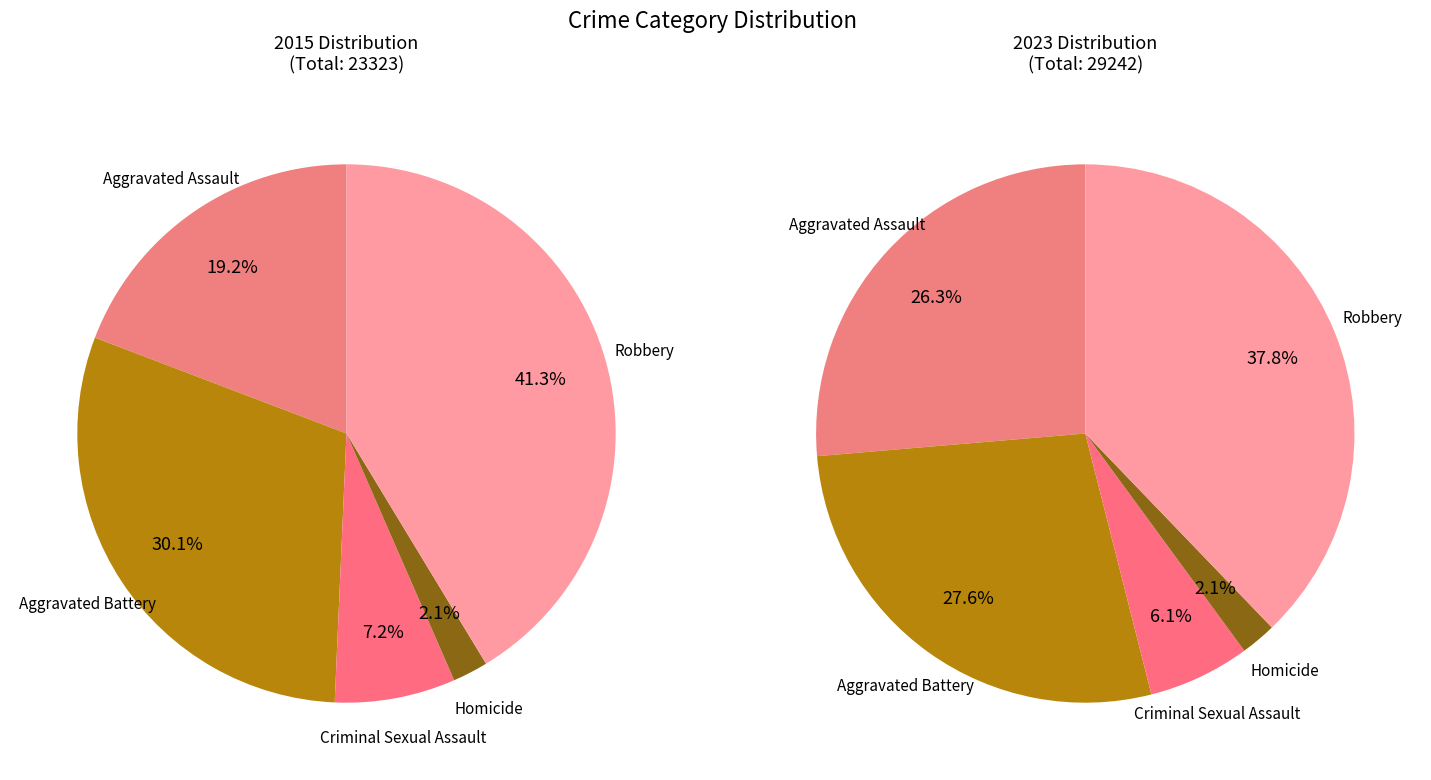

Is there any slice that represents more than half of the pie?

No